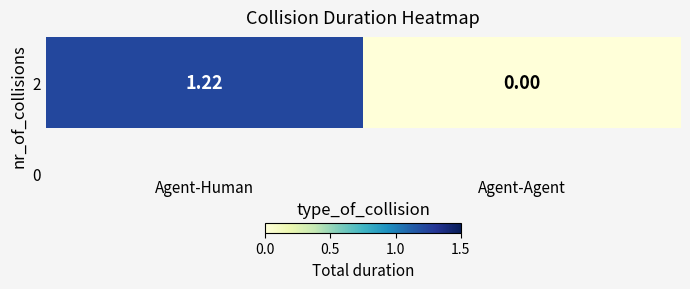

How many values are below 1?

1